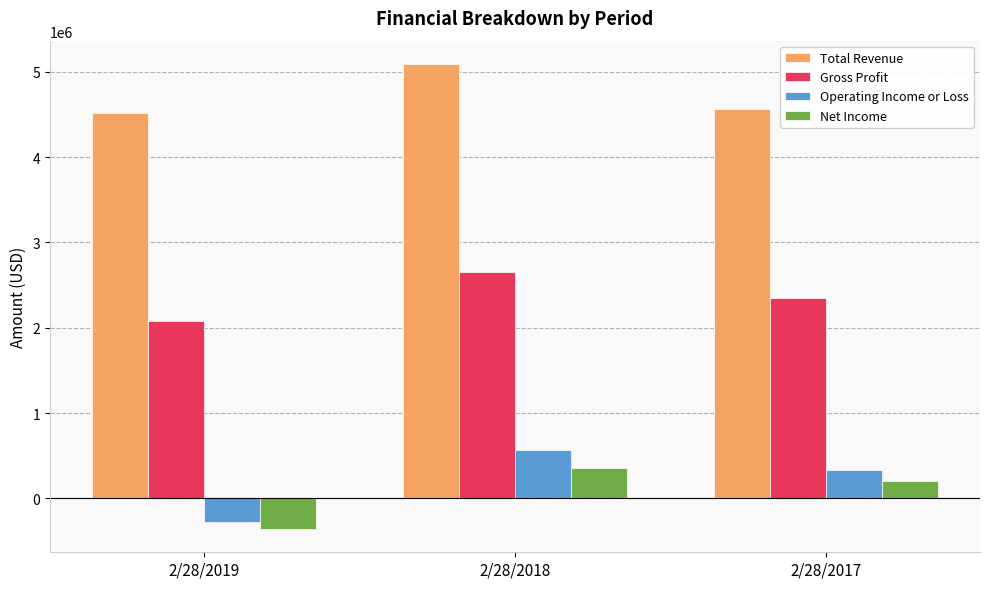

What are all the series names shown in the legend?

Total Revenue, Gross Profit, Operating Income or Loss, Net Income